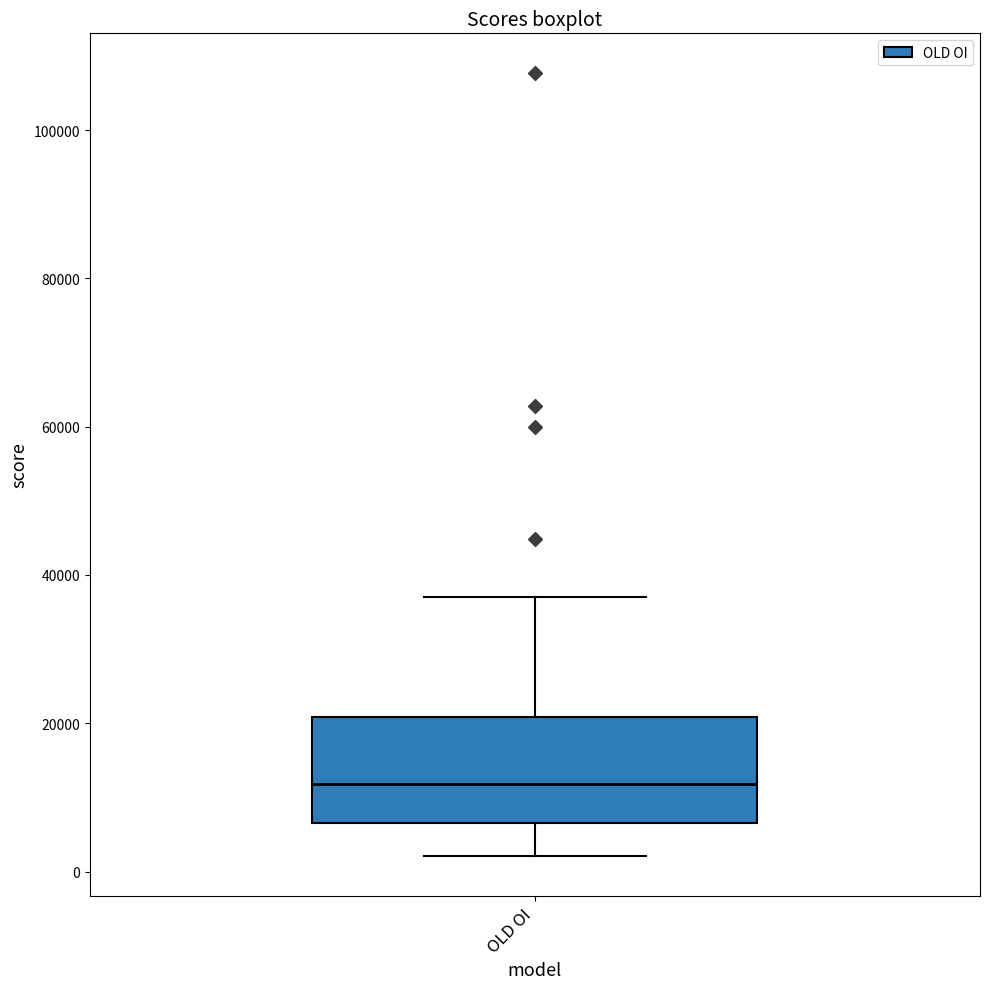

Transcribe this box plot: give where the median line is, the range the box spans, and where the two whiskers end, as read against the y-axis. The values are not printed on the chart, so give them approximately, as read against the axis.

median 12000, box 6000 to 20000, whiskers 2000 to 38000